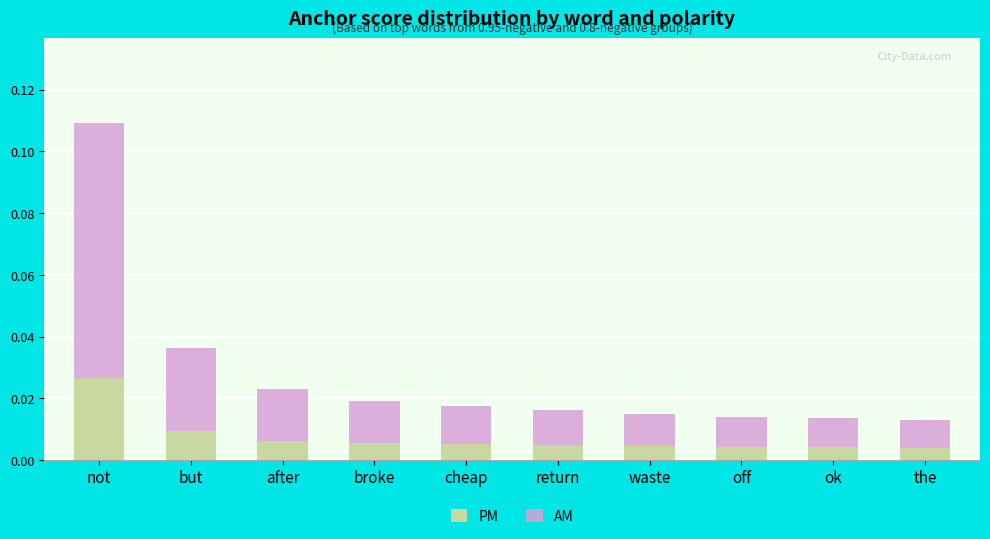

At which label does PM reach its peak?

not